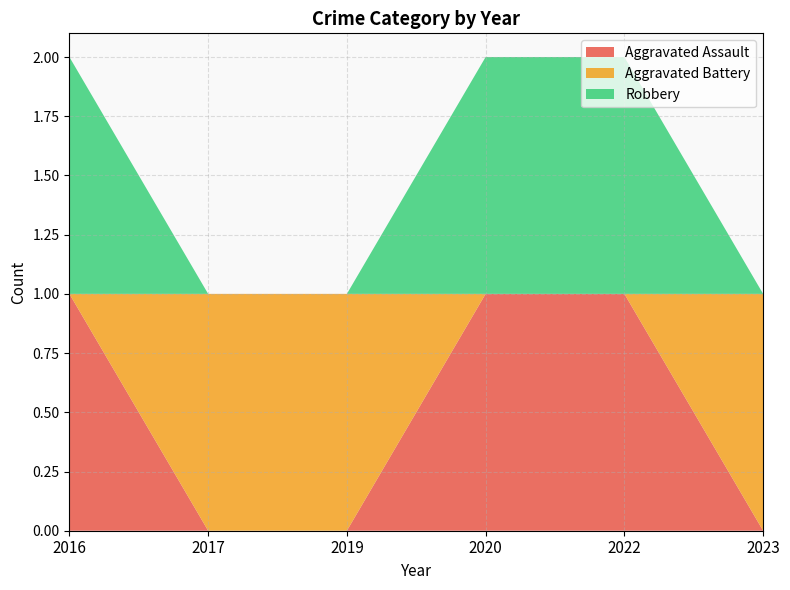

Reading right to left, what are all the values shown in this chart?

Aggravated Assault: 2023=0	2022=1	2020=1	2019=0	2017=0	2016=1
Aggravated Battery: 2023=1	2022=0	2020=0	2019=1	2017=1	2016=0
Robbery: 2023=0	2022=1	2020=1	2019=0	2017=0	2016=1